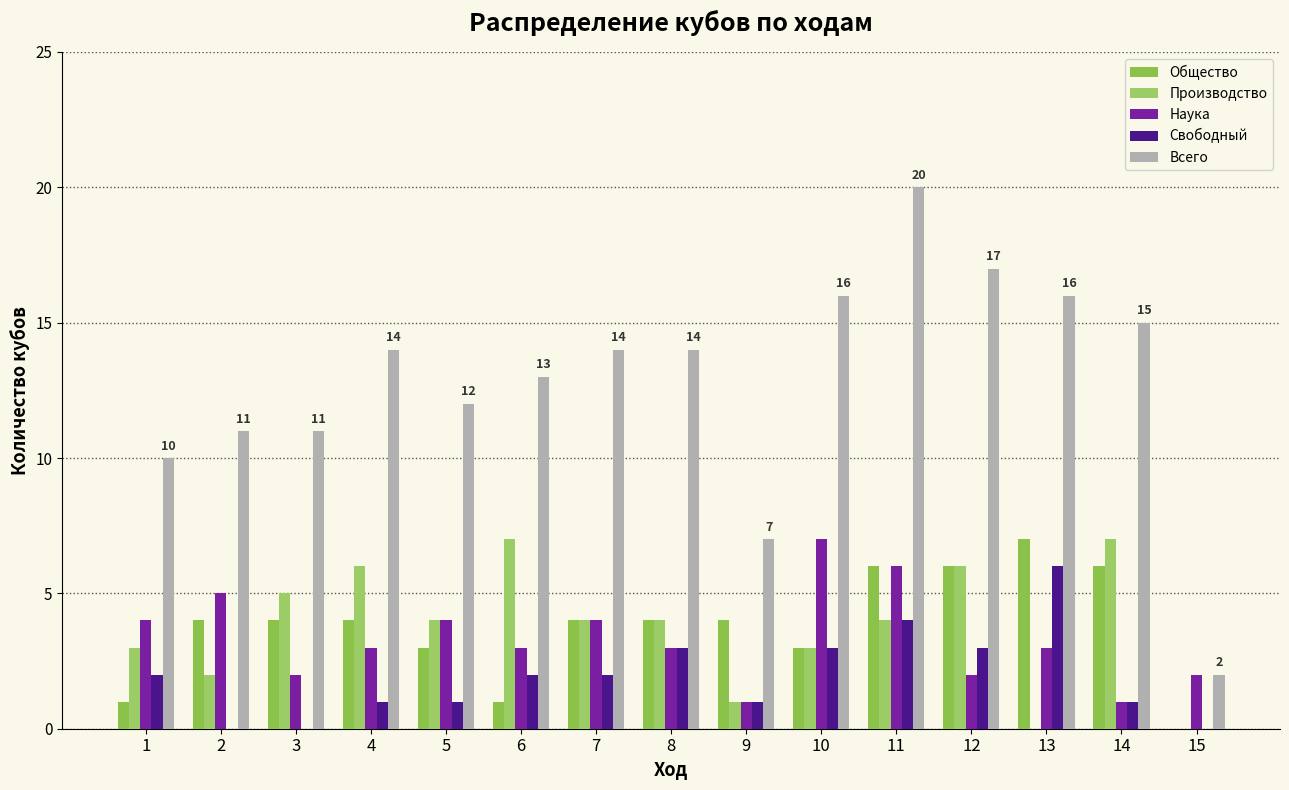

How many data points does each series have?

15